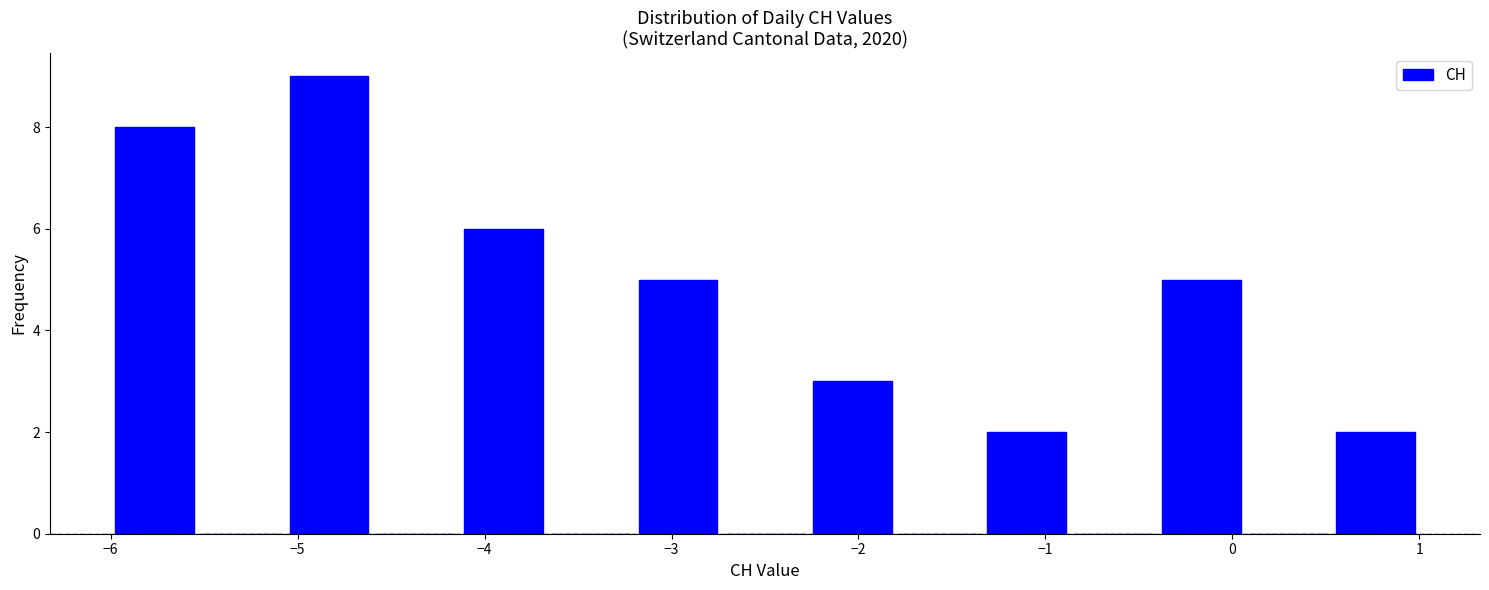

Which range on the x-axis has the tallest bar?

-5.1 to -4.6